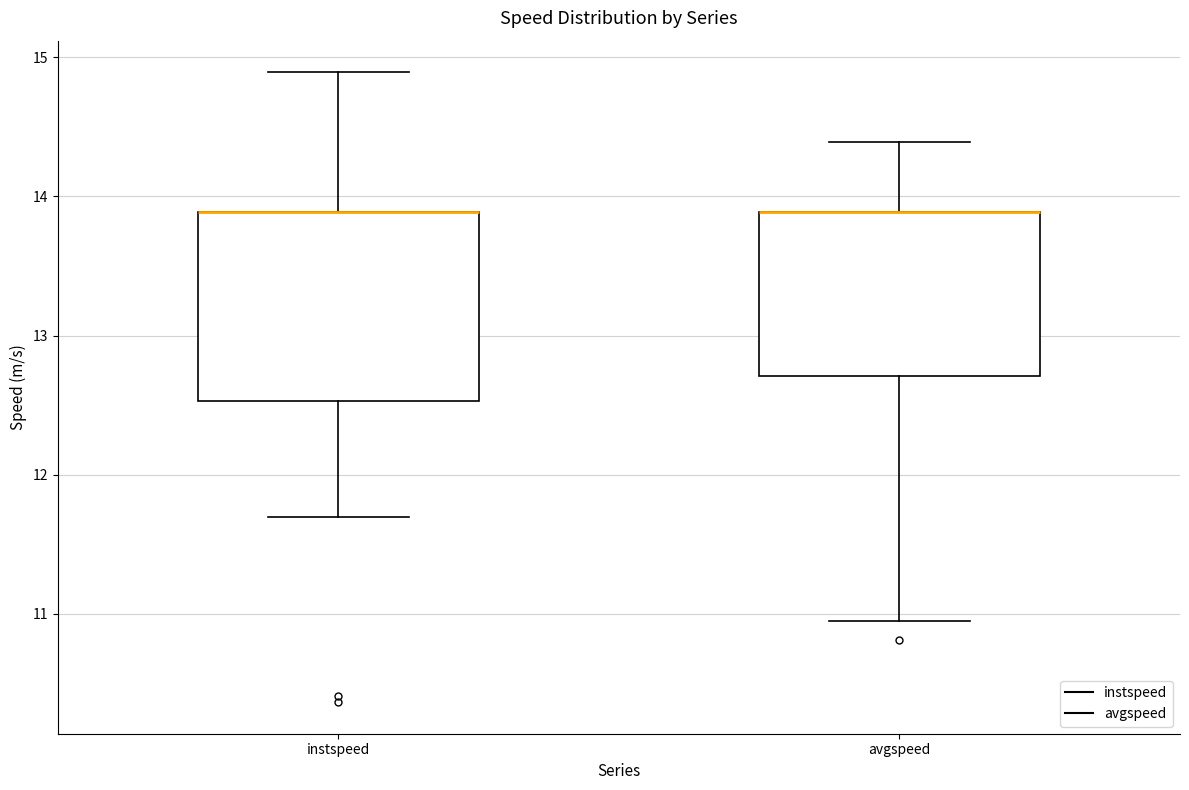

Comparing the boxes themselves (not the whiskers), which one is the tallest?

instspeed